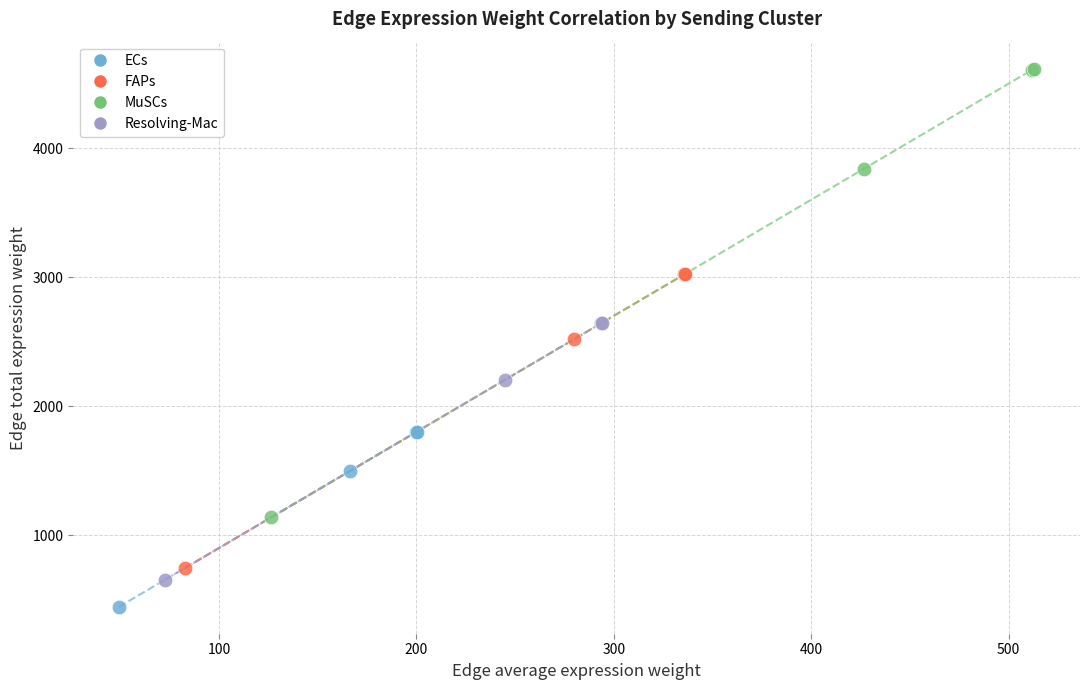

What are all the series names shown in the legend?

ECs, FAPs, MuSCs, Resolving-Mac